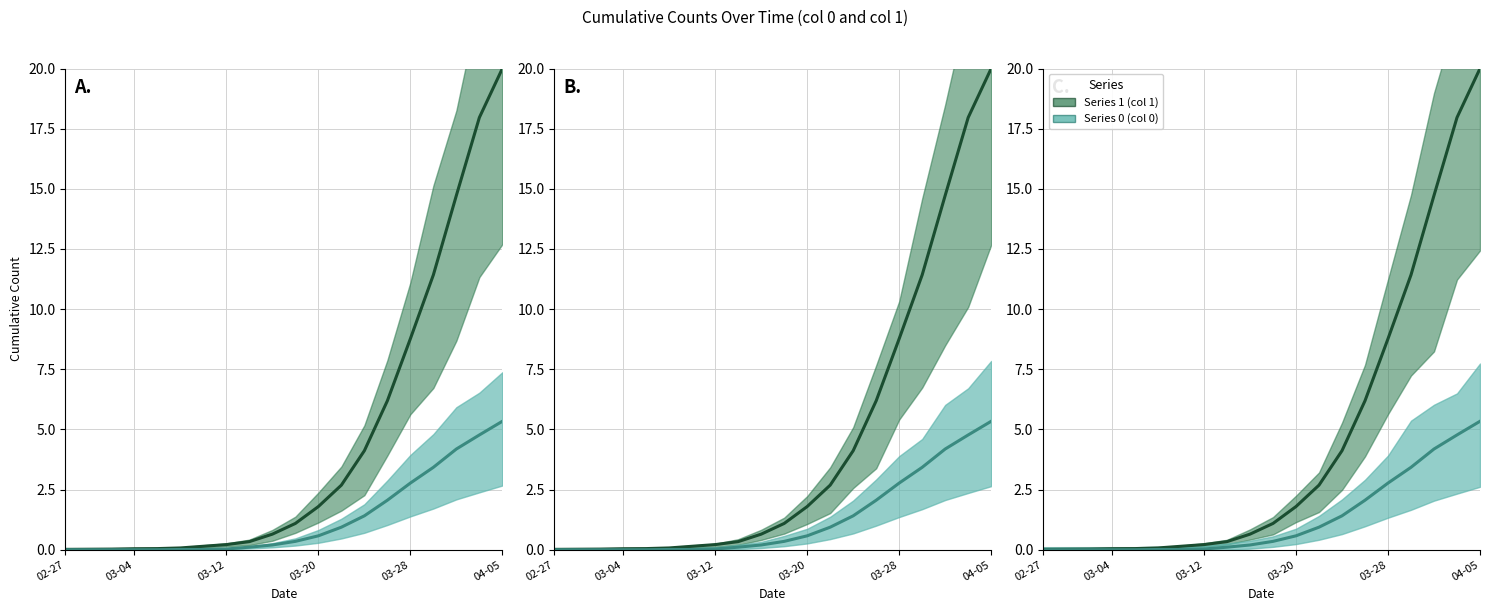

Reading right to left, what are all the values shown in this chart?

1: 20.0	18.0	14.7	11.4	8.8	6.2	4.1	2.7	1.8	1.1	0.6	0.3	0.2	0.1	0.1	0.0	0.0	0.0	0.0	0.0
0: 5.3	4.8	4.2	3.4	2.8	2.1	1.4	0.9	0.6	0.3	0.2	0.1	0.0	0.0	0.0	0.0	0.0	0.0	0.0	0.0